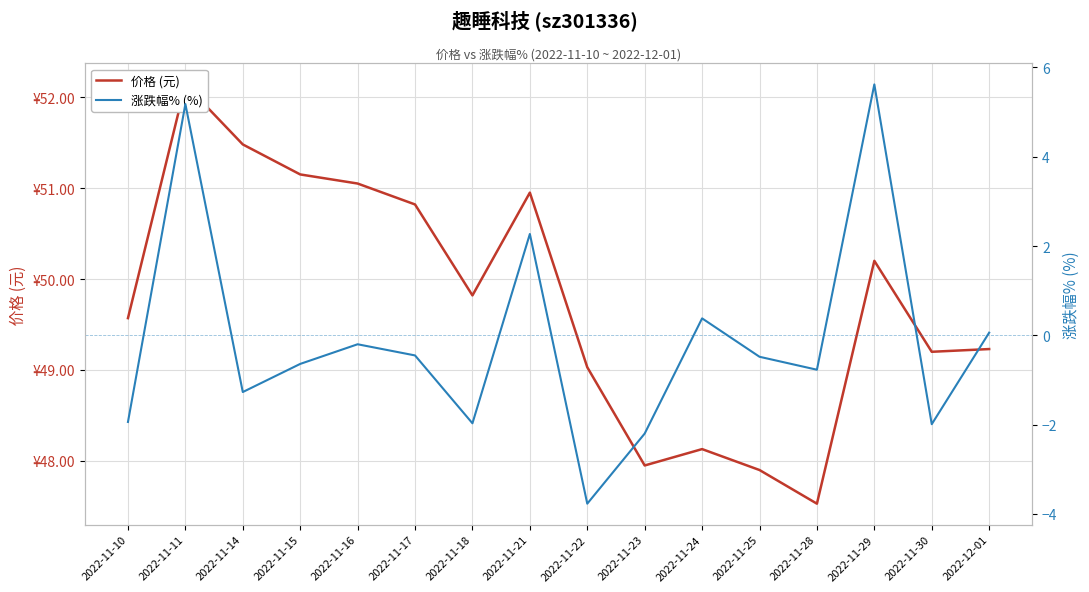

What is the value of the 价格 (元) point at the 16th from the left?

49.2